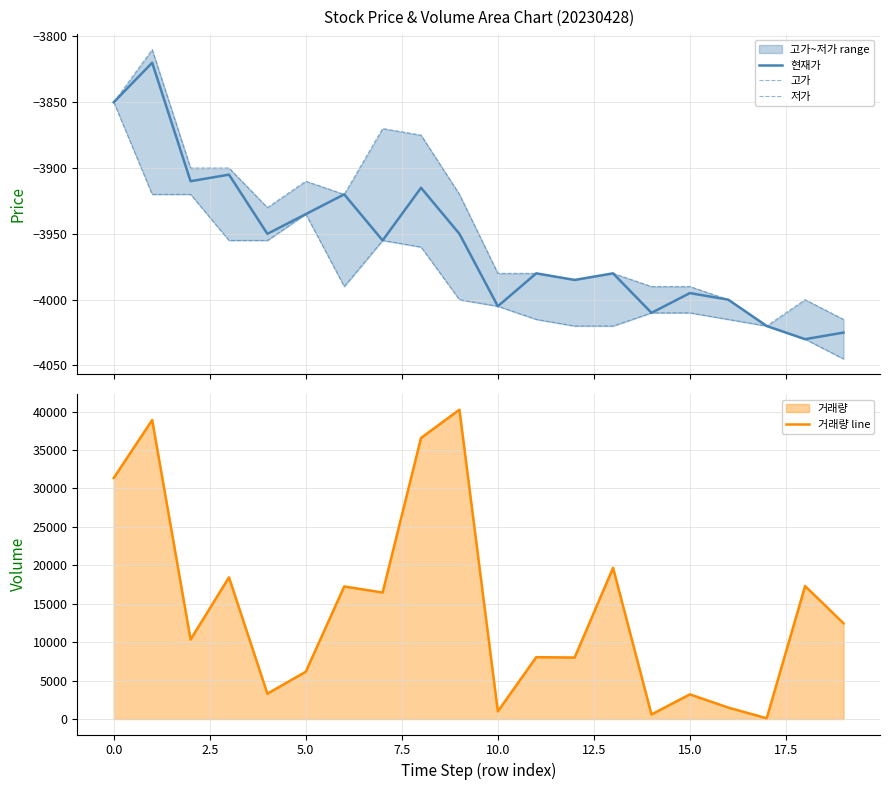

What is the maximum value for 현재가?

-3820